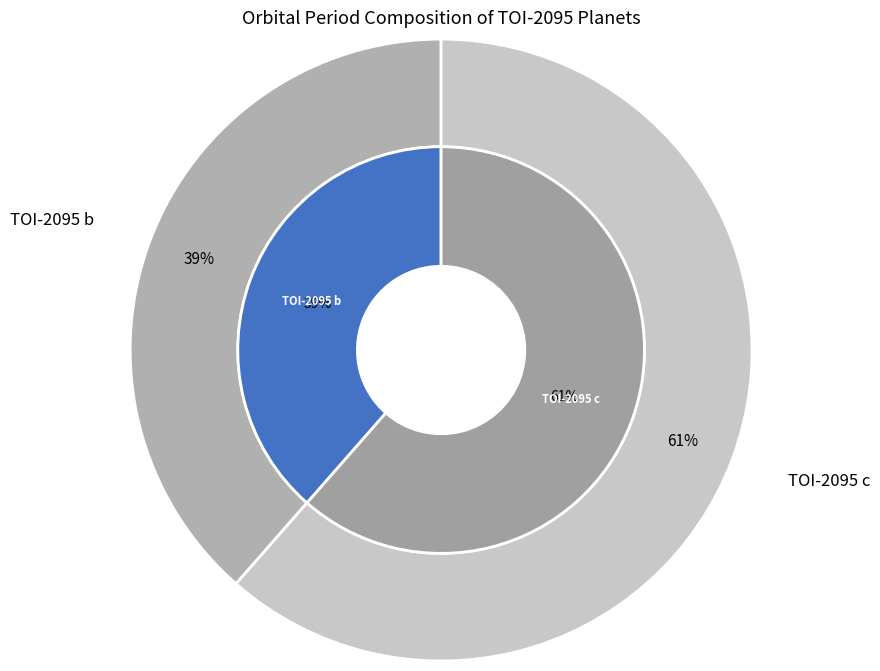

The TOI-2095 b slice represents 31% of the pie. True or false?

False